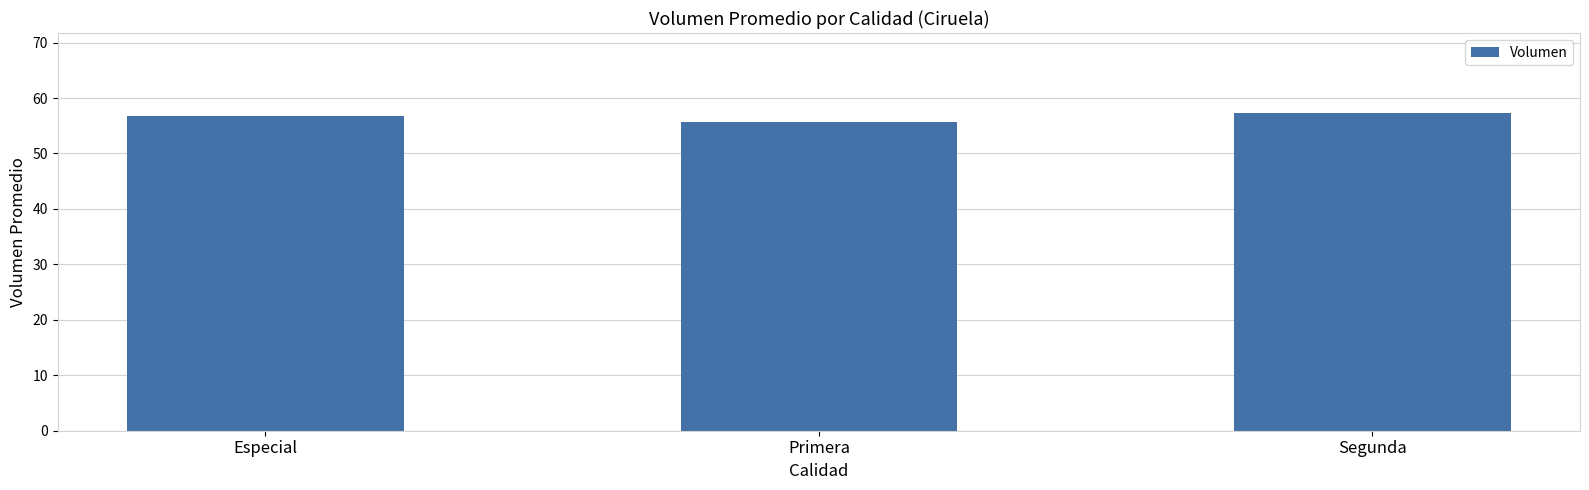

The chart shows a value of 55.6 at Primera. True or false?

True